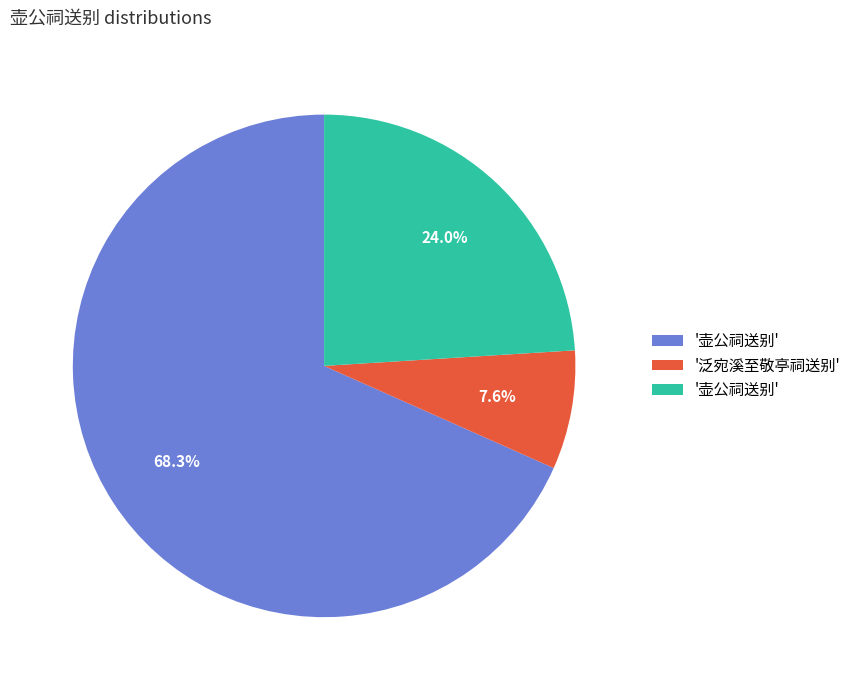

Is there any slice that represents more than half of the pie?

Yes